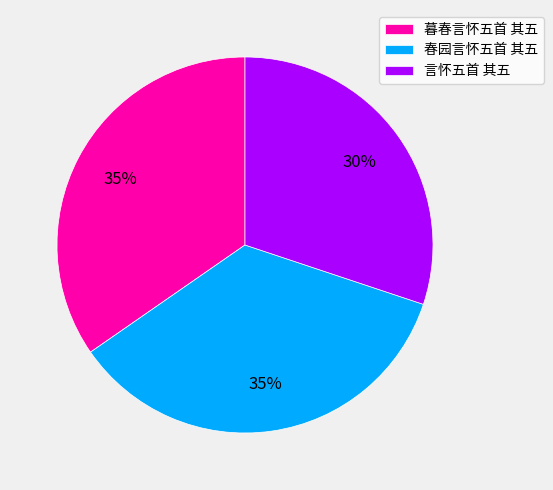

Which slice is the smallest?

言怀五首 其五